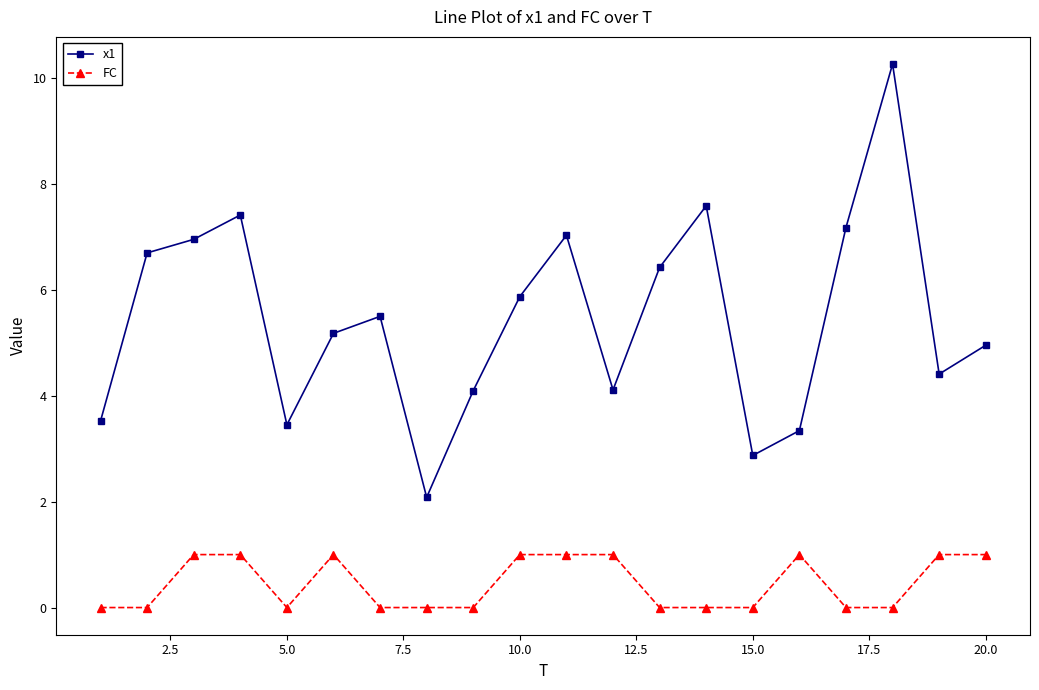

True or false: FC and x1 intersect in this chart.

False